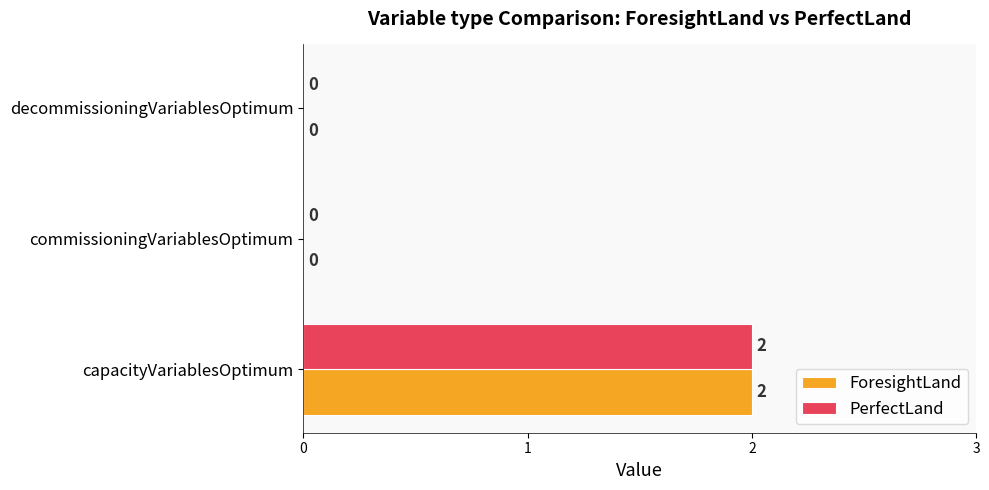

Which category has the highest value across all series?

capacityVariablesOptimum